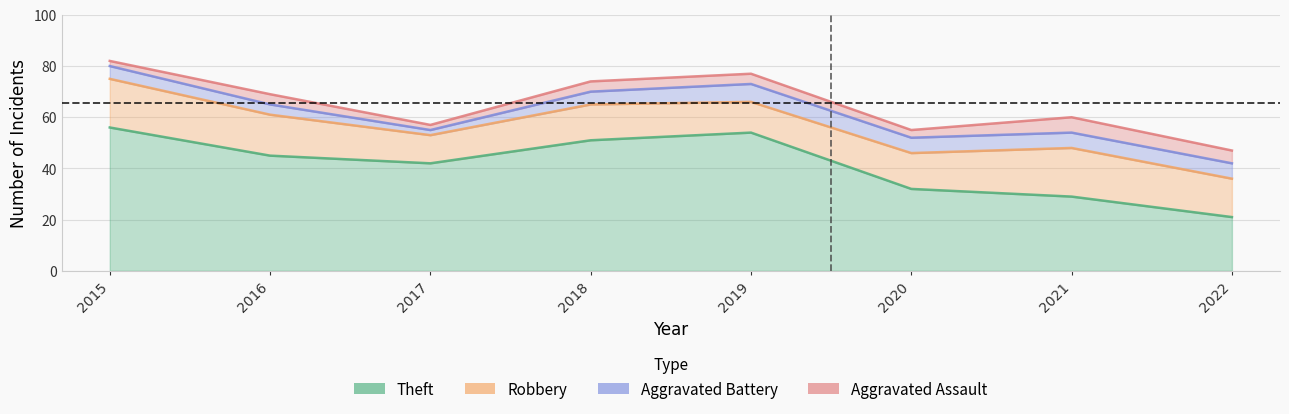

Is it true that Theft equals 45 at 2016?

True